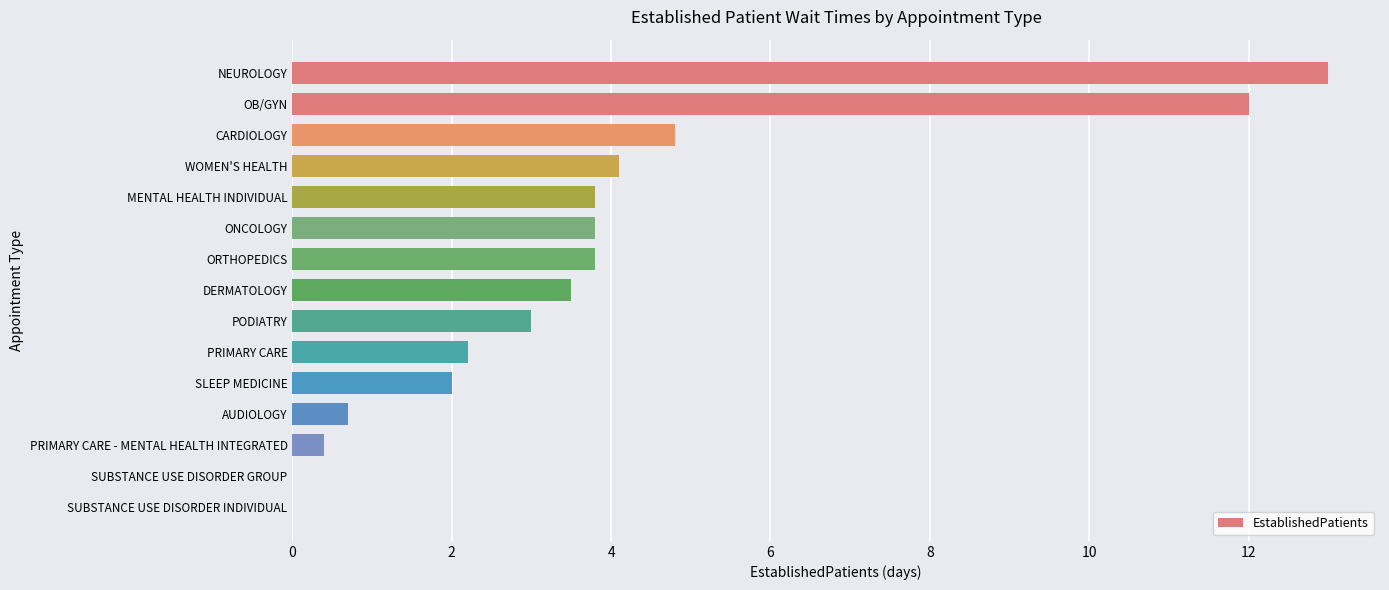

What is the sum of the values at PODIATRY and PRIMARY CARE - MENTAL HEALTH INTEGRATED?

3.4